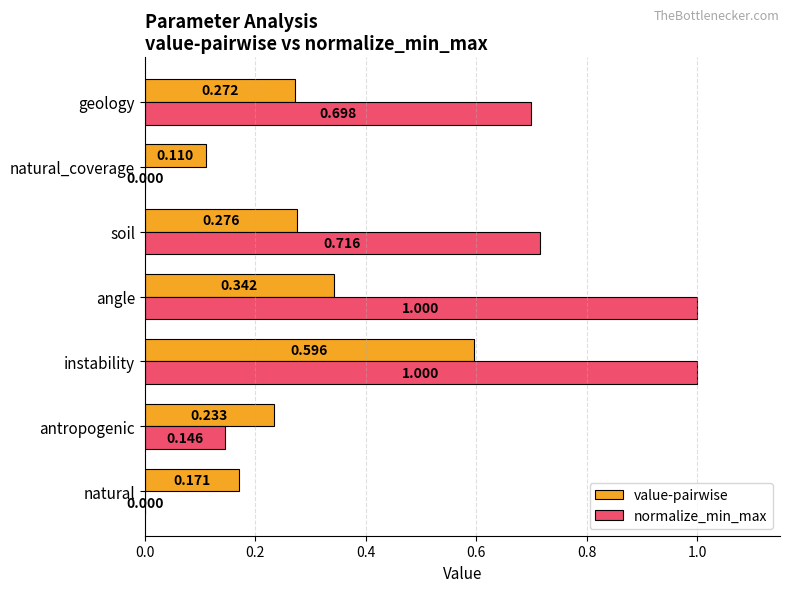

Which series changed the most between instability and geology?

value-pairwise